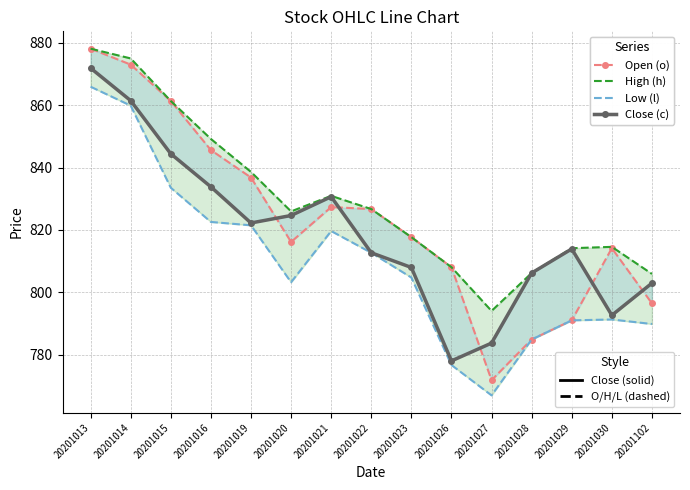

At 20201026, list the series in order from largest to smallest.

Open (o), High (h), Close (c), Low (l)